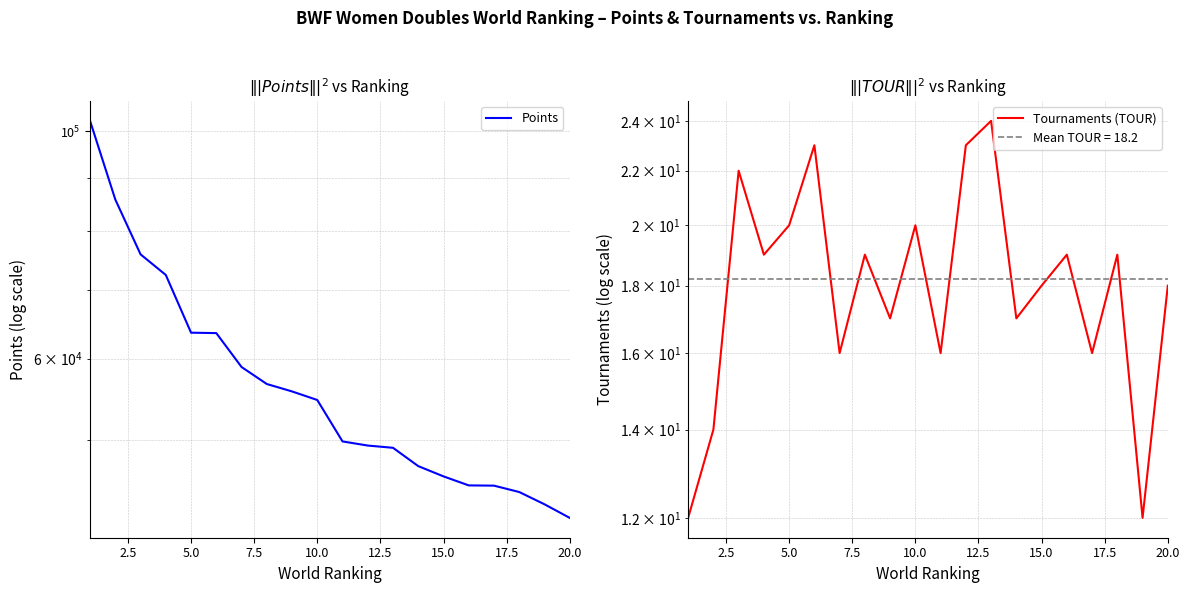

How many lines are shown in the chart?

2